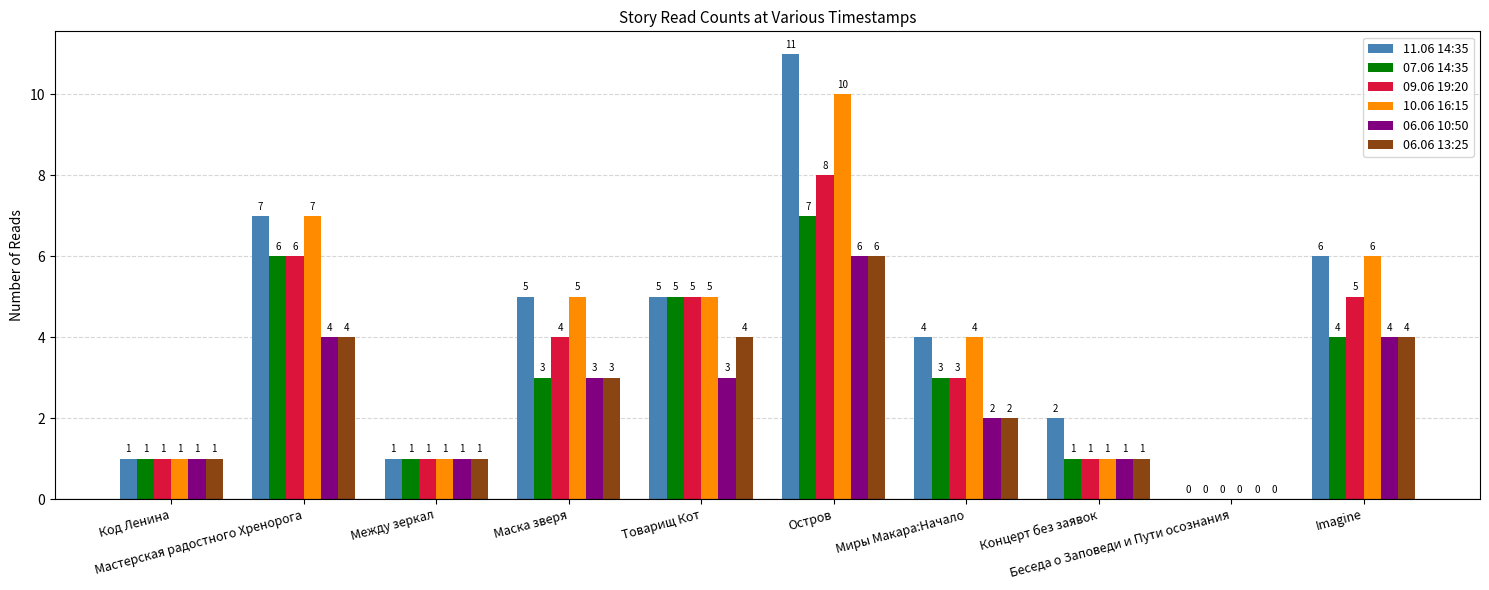

Count the number of data series in this chart.

6